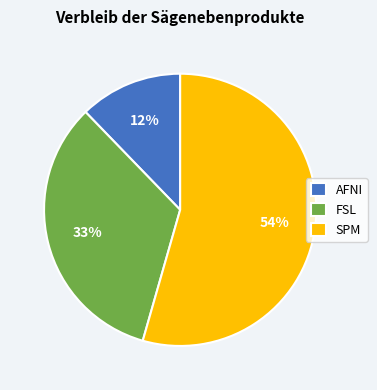

Is there a majority slice in this chart?

Yes